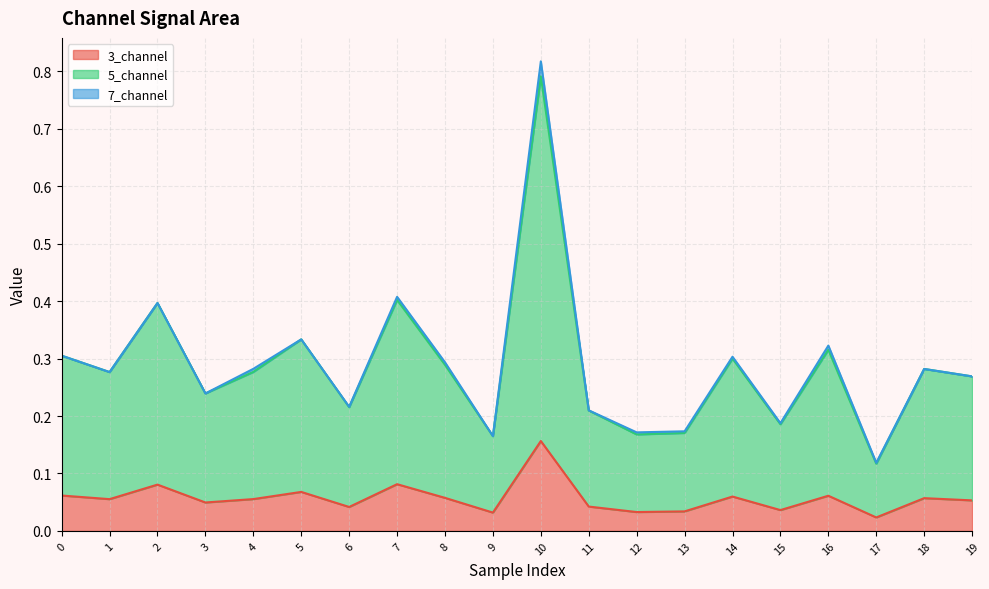

At which label is 3_channel closest to 0?

17